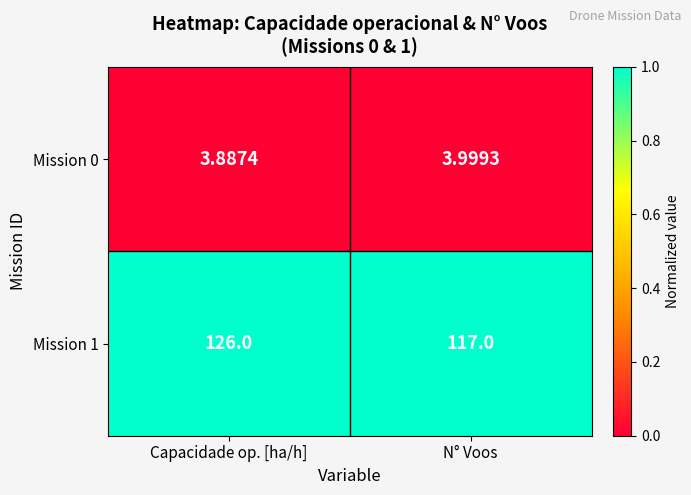

Which series has the widest spread of values?

Mission 1